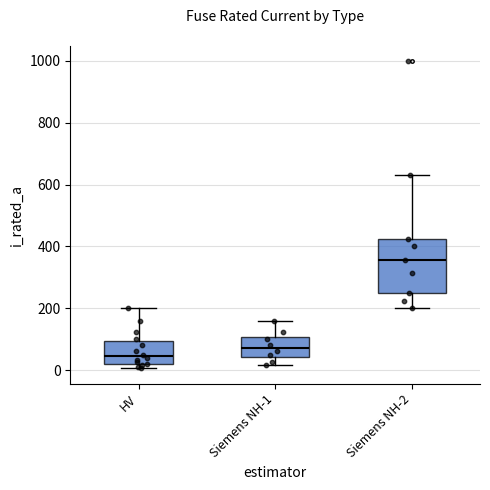

Which box's median line is the highest?

Siemens NH-2